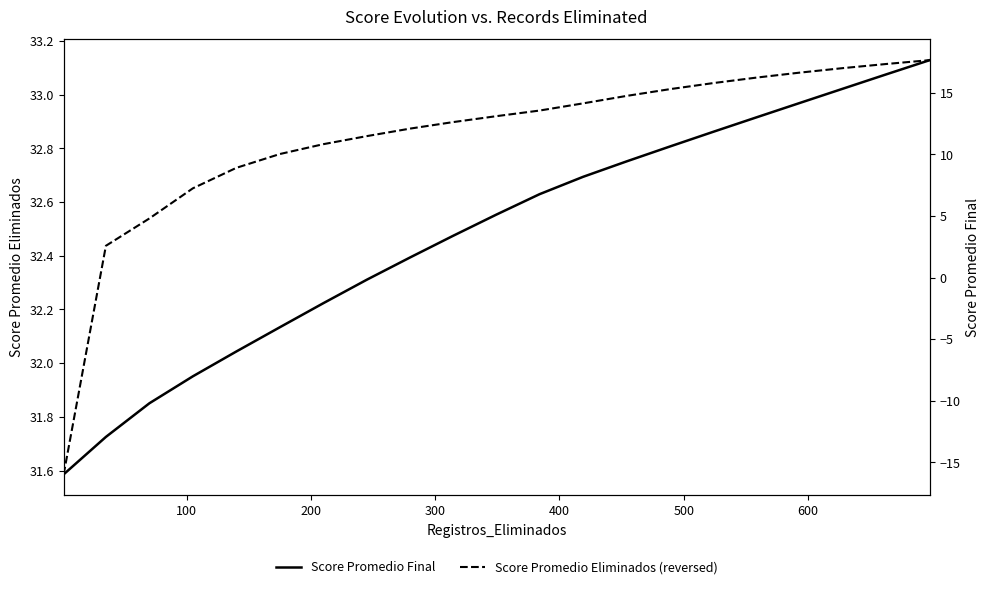

True or false: Score Promedio Eliminados (reversed) and Score Promedio Final intersect in this chart.

False